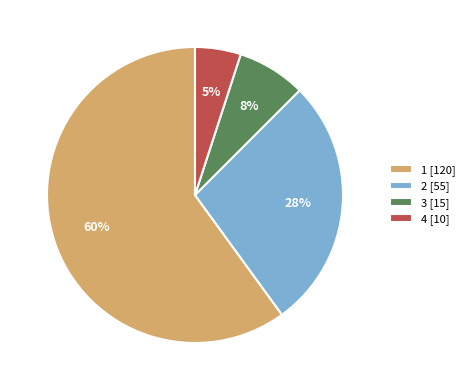

What is the smallest slice in the pie chart?

4